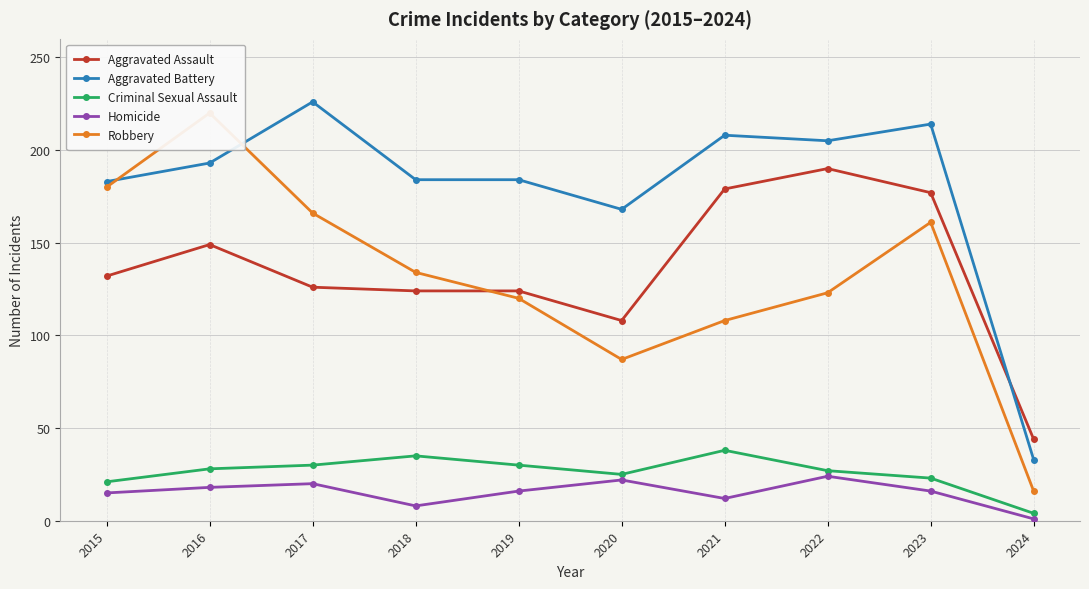

What is the sum of the Criminal Sexual Assault values at 2015 and 2019?

51